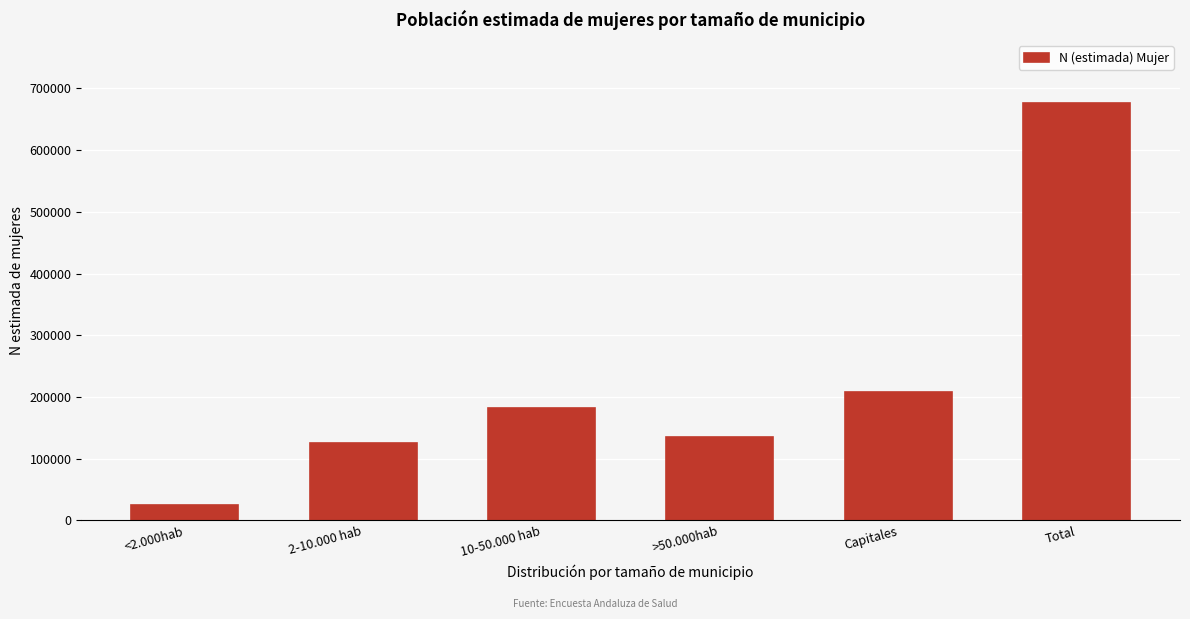

Reading left to right, transcribe all the data shown in this chart.

<2.000hab=24325	2-10.000 hab=125211	10-50.000 hab=182680	>50.000hab=135850	Capitales=208777	Total=676842